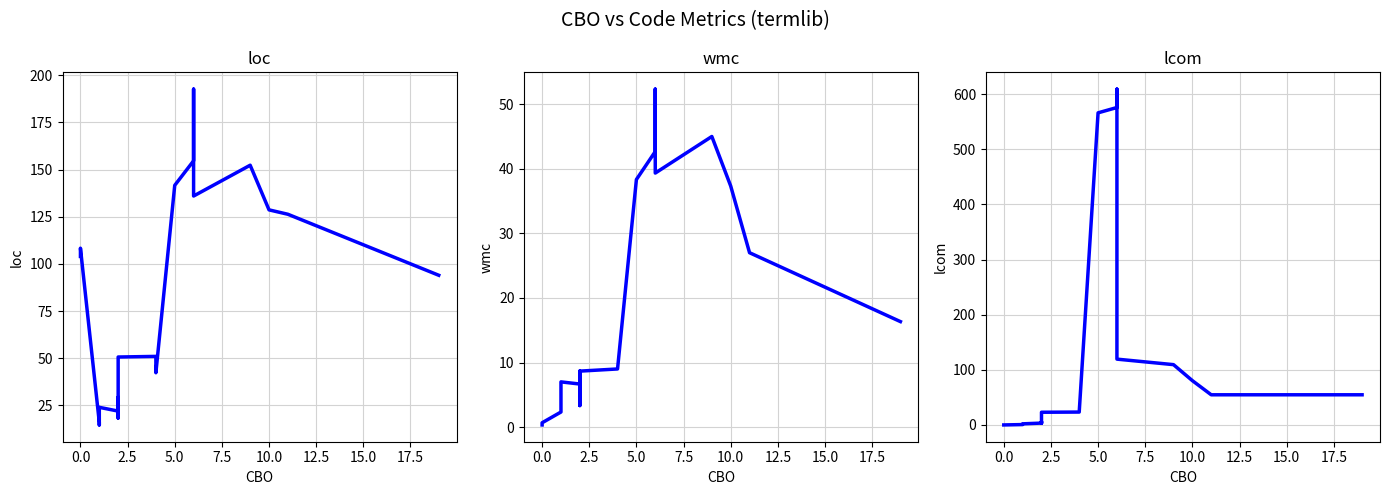

What is the average value of the wmc series?

18.1